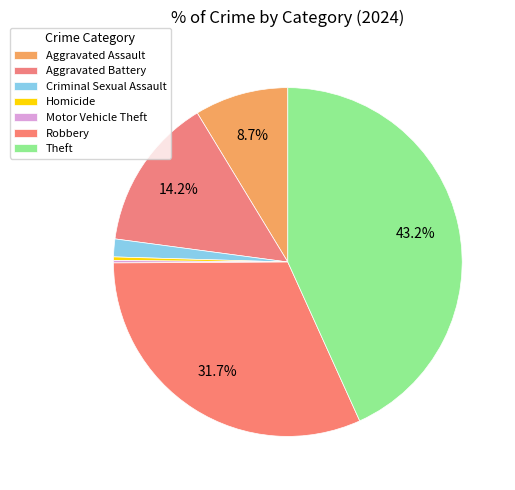

Which category has the smallest portion of the pie?

Motor Vehicle Theft